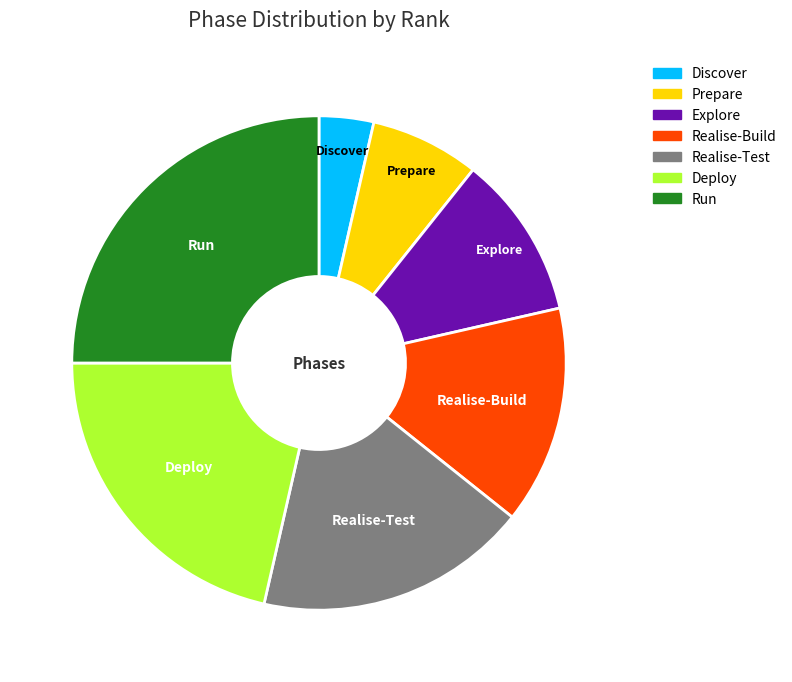

How many segments does this pie chart have?

7